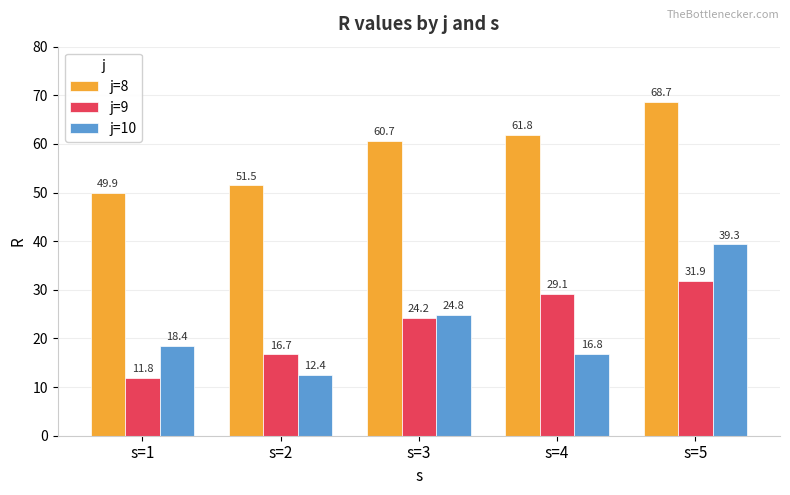

Which series has the widest spread of values?

j=10